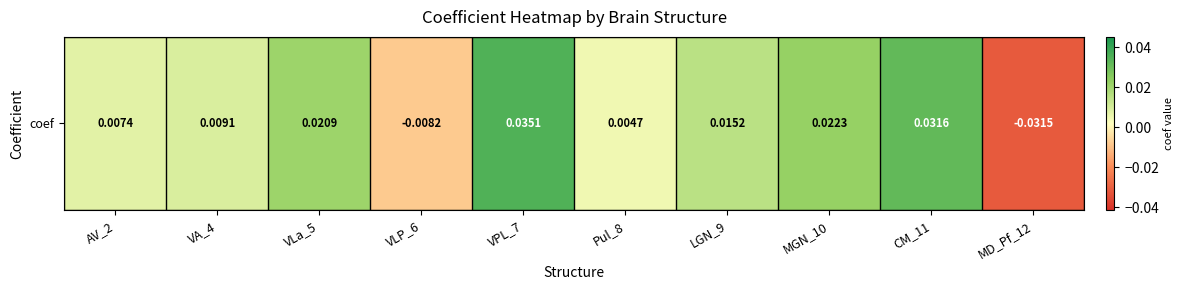

The value at Pul_8 is 0.0. True or false?

False